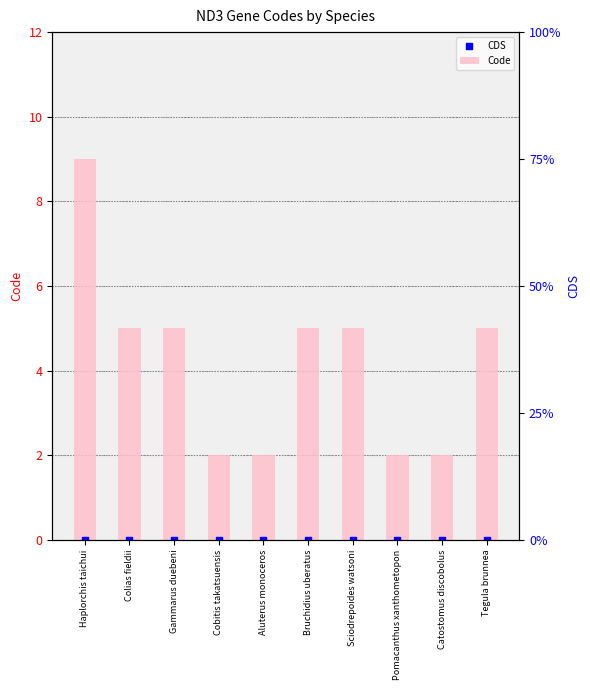

Which series reaches the maximum Y coordinate?

Code